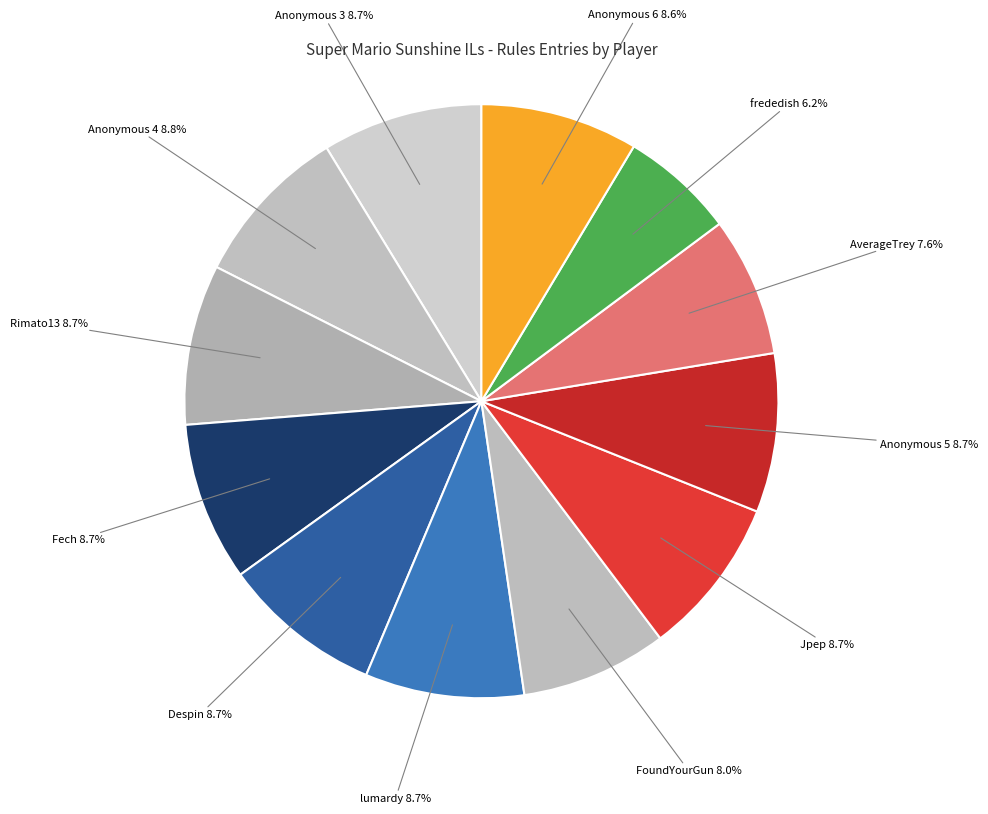

Is there any slice that represents more than half of the pie?

No